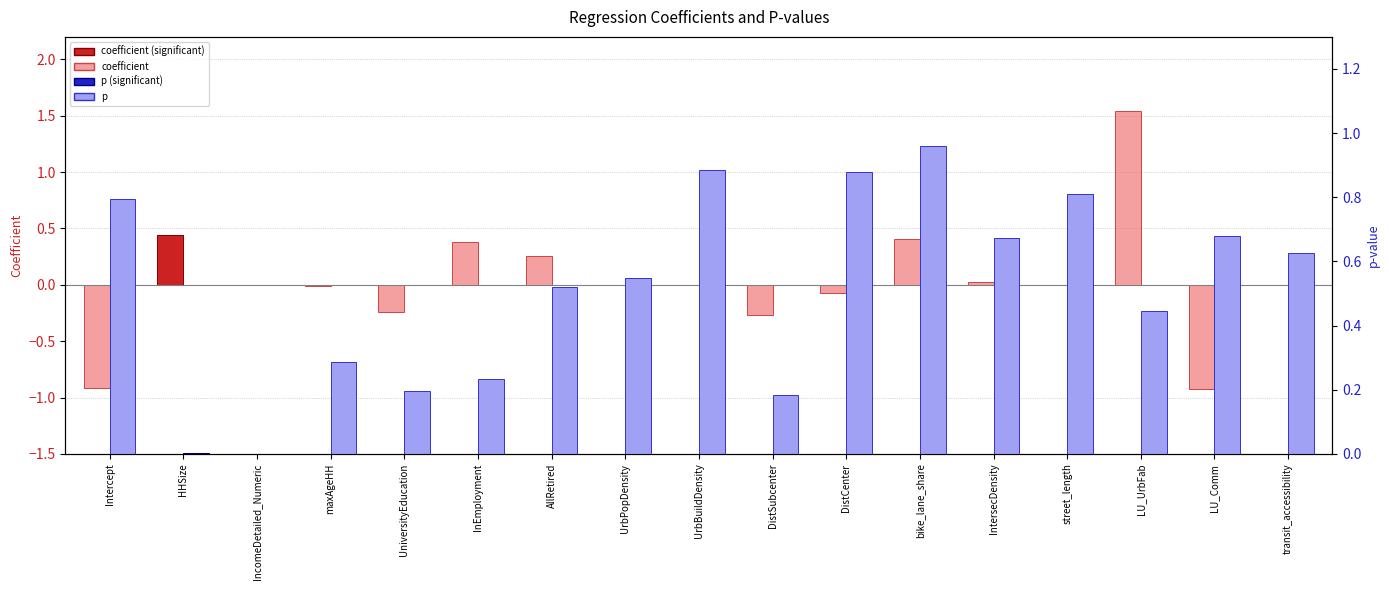

Reading left to right, what are all the values shown in this chart?

coefficient: Intercept=-0.9	HHSize=0.4	IncomeDetailed_Numeric=0.0	maxAgeHH=-0.0	UniversityEducation=-0.2	InEmployment=0.4	AllRetired=0.3	UrbPopDensity=-0.0	UrbBuildDensity=0.0	DistSubcenter=-0.3	DistCenter=-0.1	bike_lane_share=0.4	IntersecDensity=0.0	street_length=0.0	LU_UrbFab=1.5	LU_Comm=-0.9	transit_accessibility=-0.0
p: Intercept=0.8	HHSize=0.0	IncomeDetailed_Numeric=0.0	maxAgeHH=0.3	UniversityEducation=0.2	InEmployment=0.2	AllRetired=0.5	UrbPopDensity=0.5	UrbBuildDensity=0.9	DistSubcenter=0.2	DistCenter=0.9	bike_lane_share=1.0	IntersecDensity=0.7	street_length=0.8	LU_UrbFab=0.4	LU_Comm=0.7	transit_accessibility=0.6